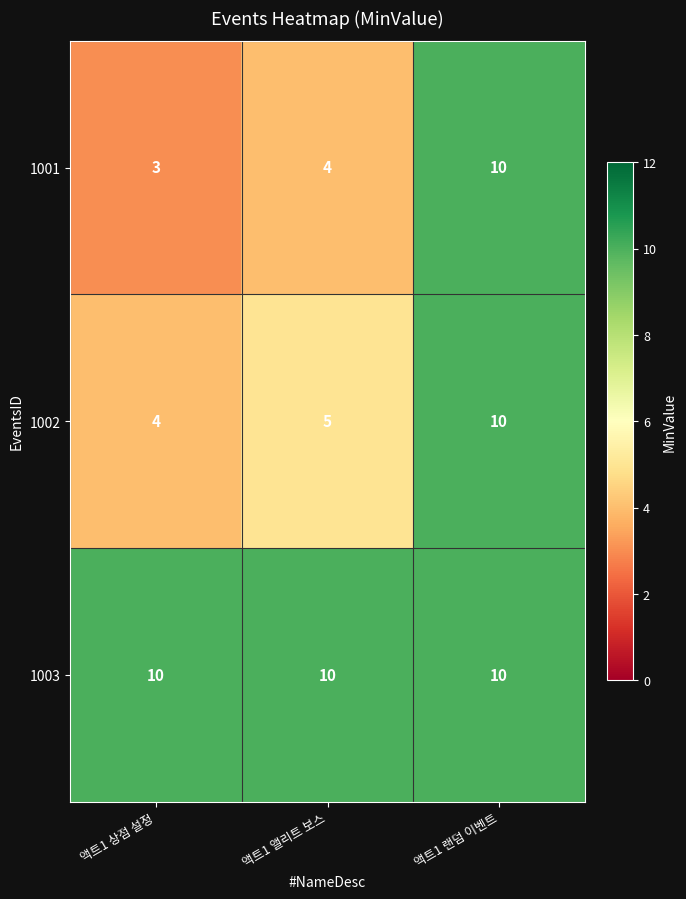

How many data points does each series have?

3